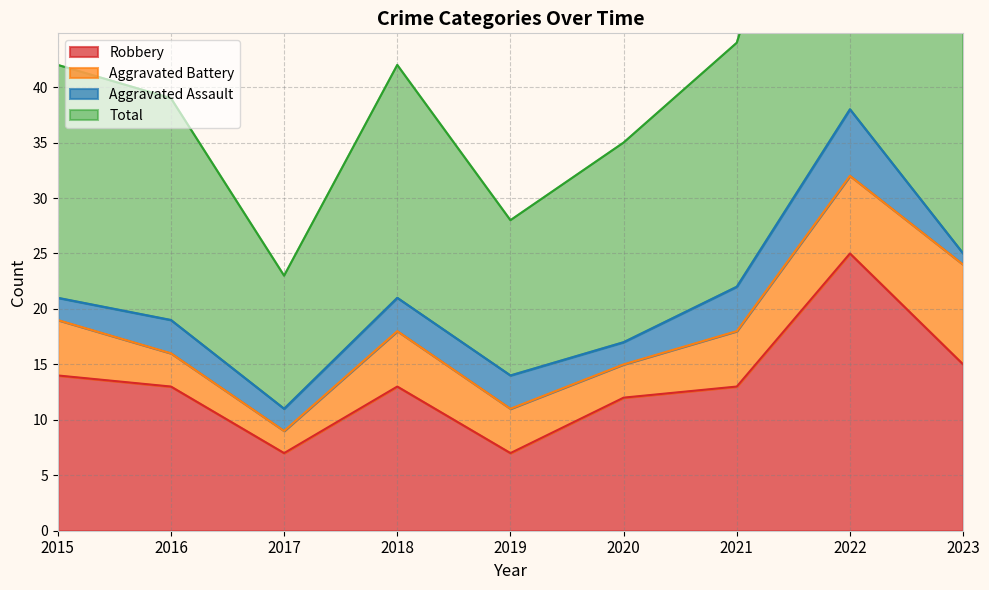

At which label is Robbery closest to 16?

2023